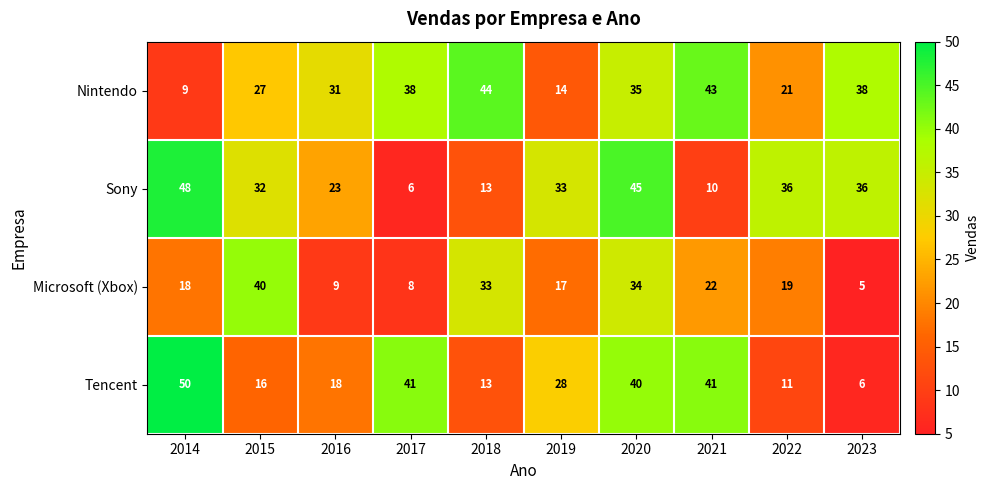

At which label does Sony first exceed 33?

2014